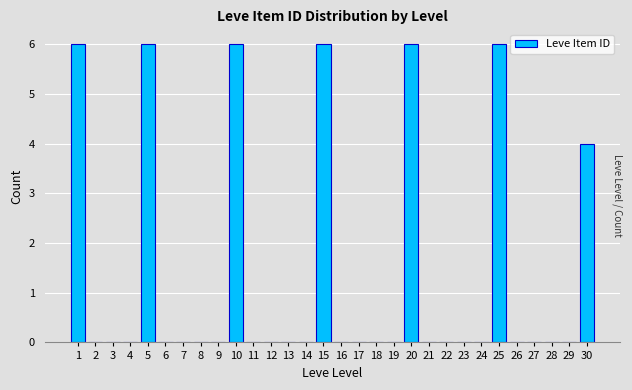

Reading right to left, transcribe all the data shown in this chart.

30=4	29=0	28=0	27=0	26=0	25=6	24=0	23=0	22=0	21=0	20=6	19=0	18=0	17=0	16=0	15=6	14=0	13=0	12=0	11=0	10=6	9=0	8=0	7=0	6=0	5=6	4=0	3=0	2=0	1=6